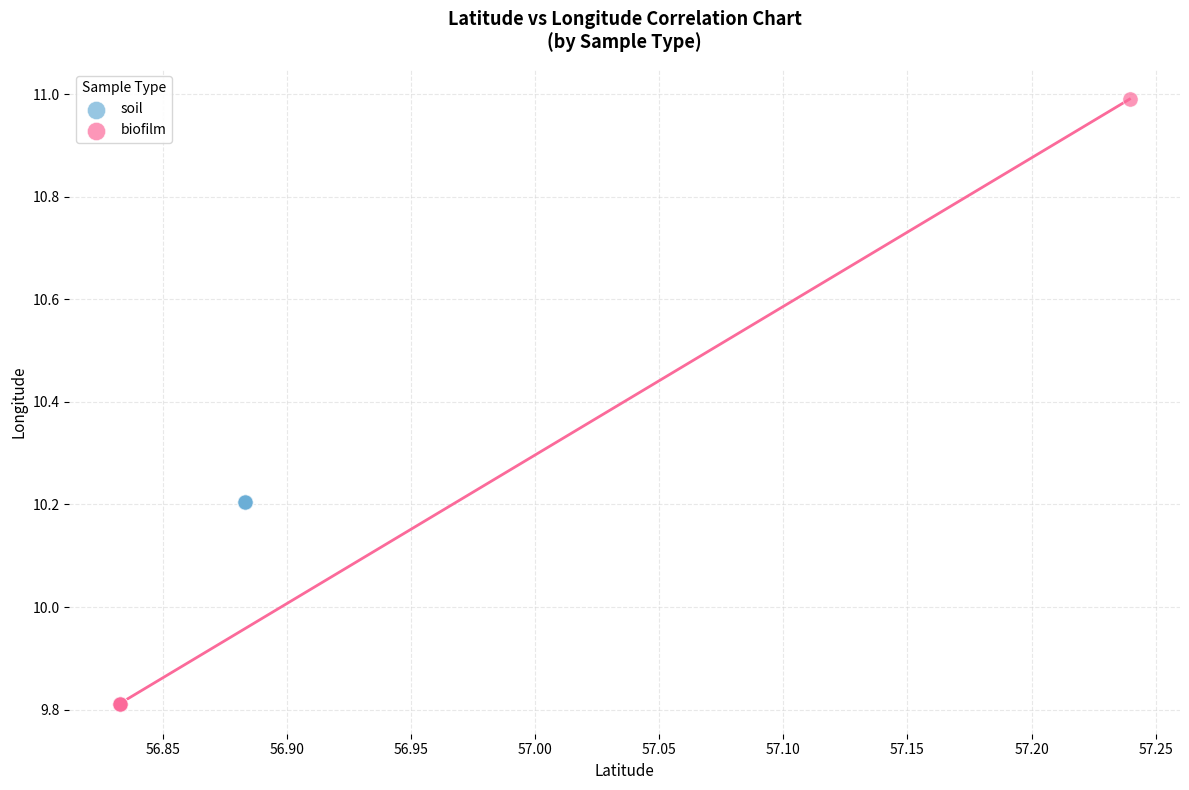

Which series reaches the minimum Y coordinate?

biofilm